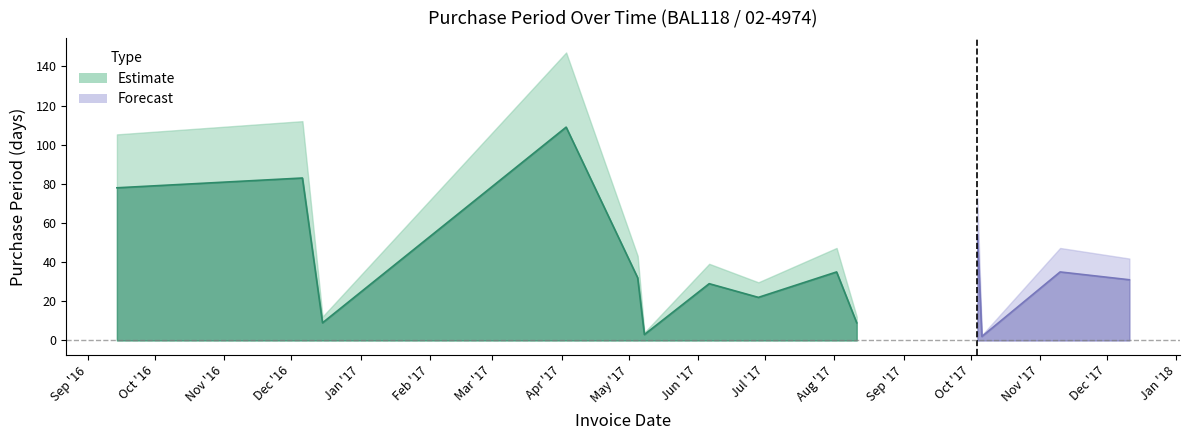

At which category does the data reach its first local valley?

2016-12-15